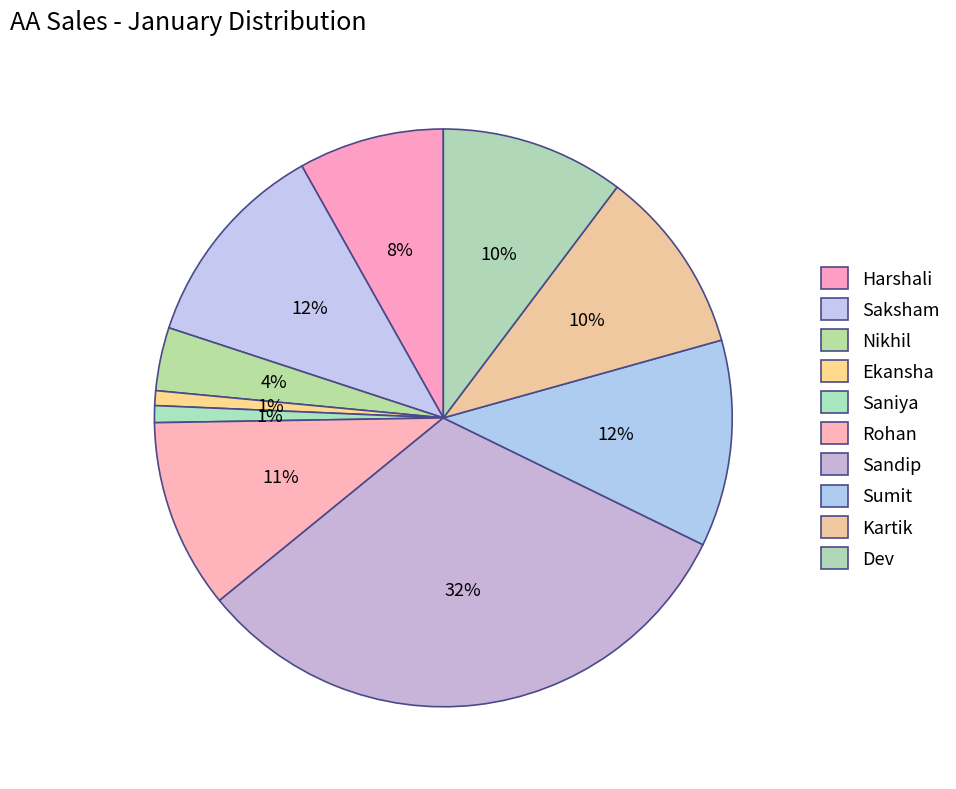

What is the change in value from Nikhil to Sumit?

+6800